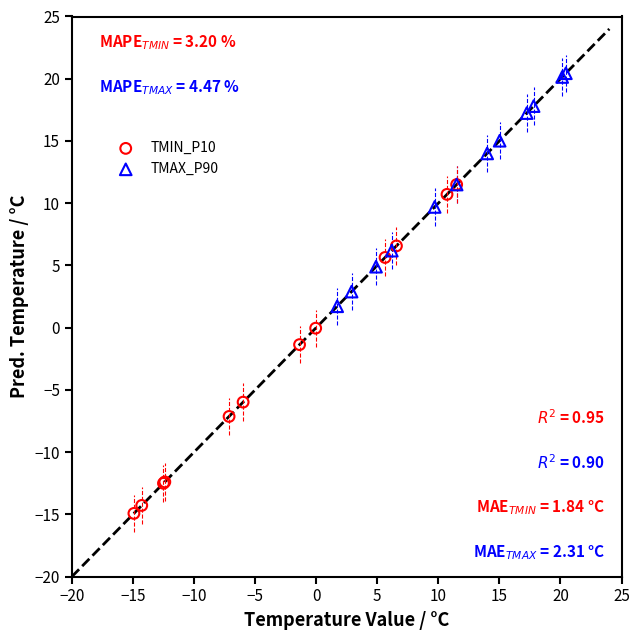

Which series contains the lowest Y value?

TMIN_P10